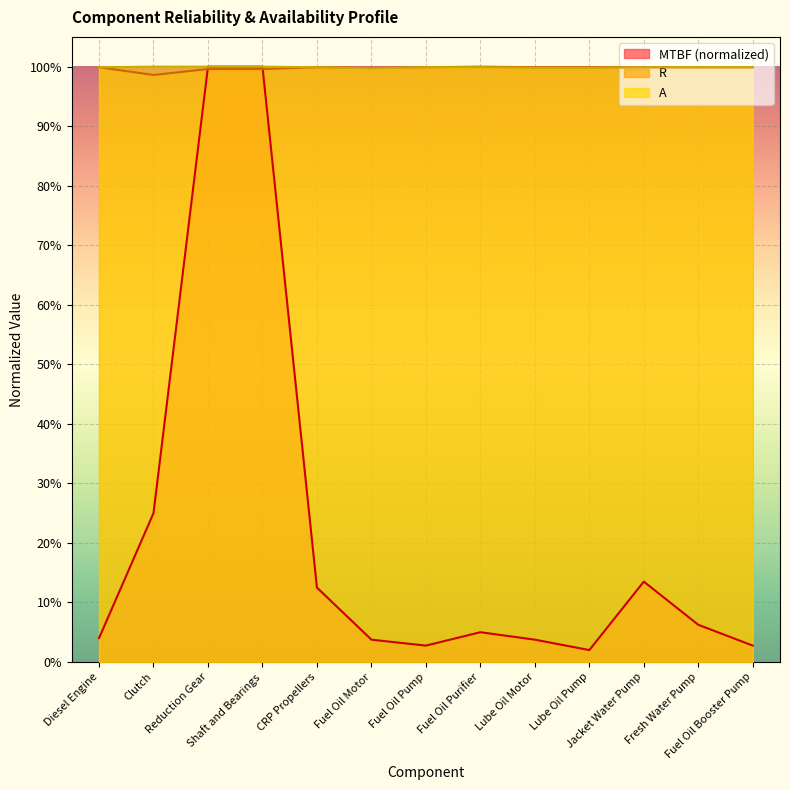

What is the highest value of the MTBF series?

1.0